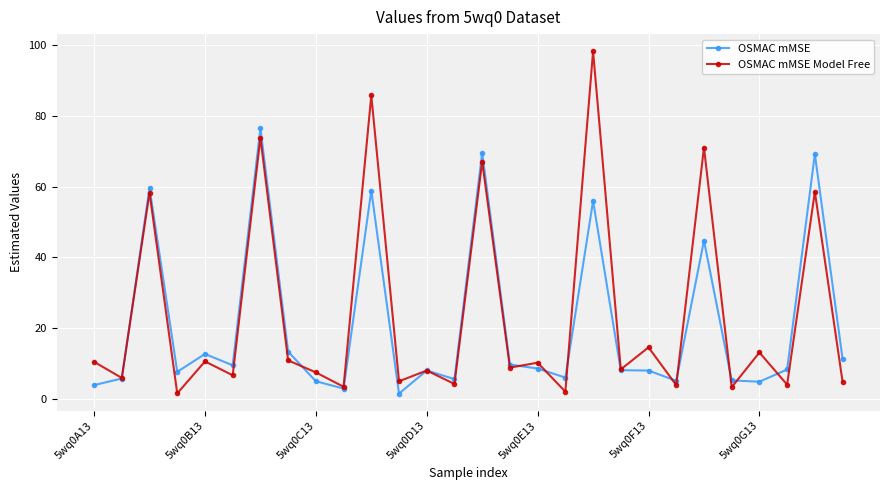

How many lines are shown in the chart?

2